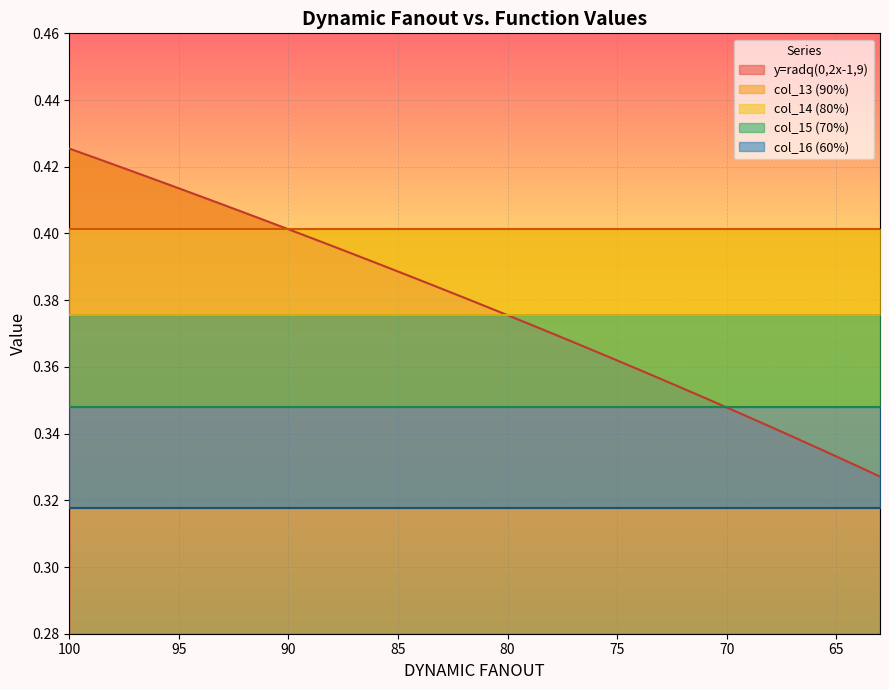

The value of col_16 (60%) at 16 is 0.1. True or false?

False